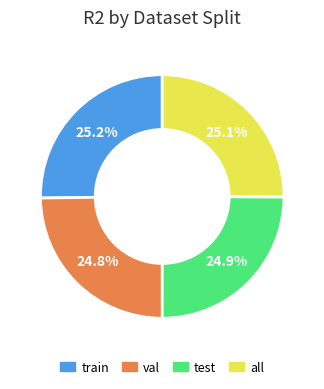

Is the sum of test and val greater than half?

No